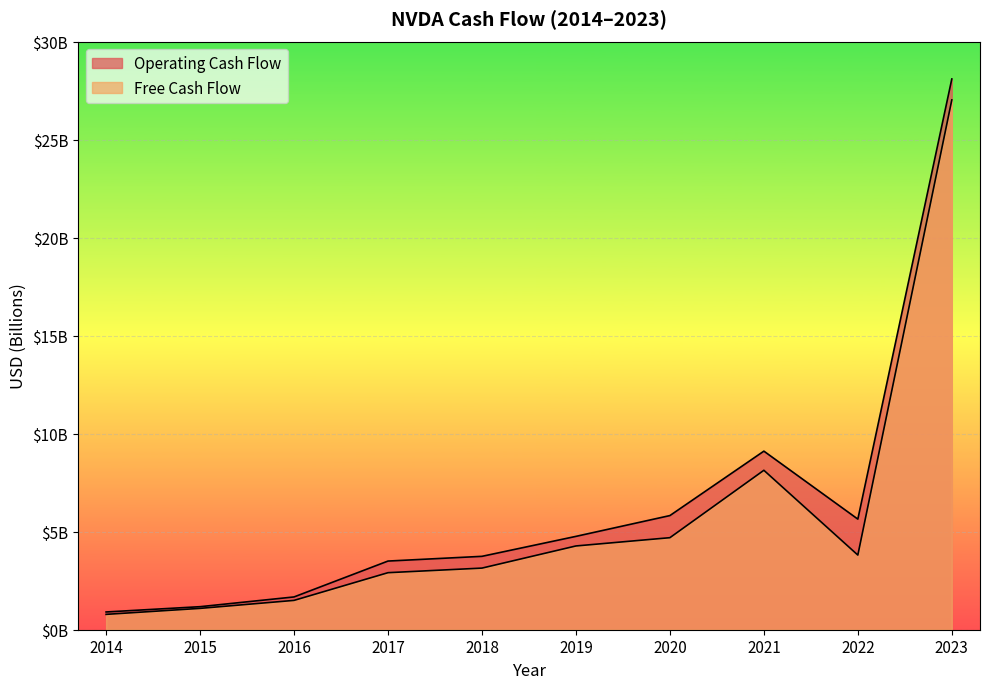

What is the value of the Free Cash Flow point at the 9th from the left?

3808000000